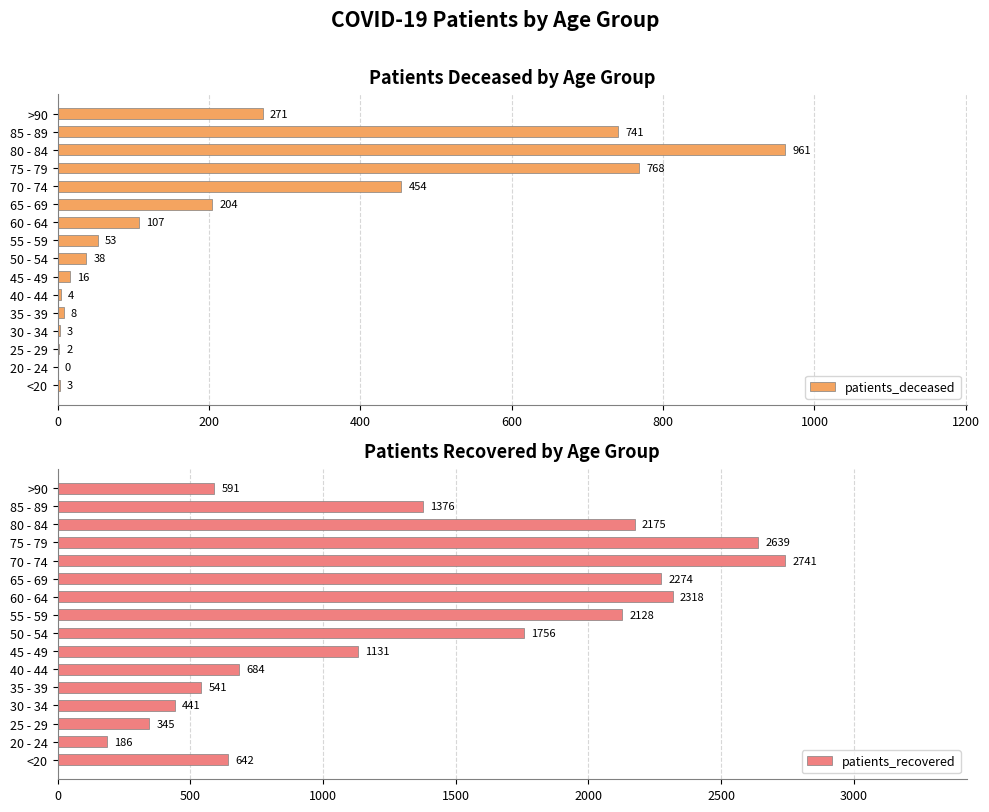

At how many categories does at least one series exceed 1043?

9